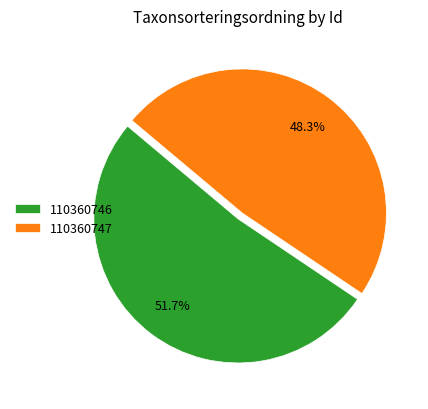

To the nearest percent, what percentage of the pie is 110360747?

48%